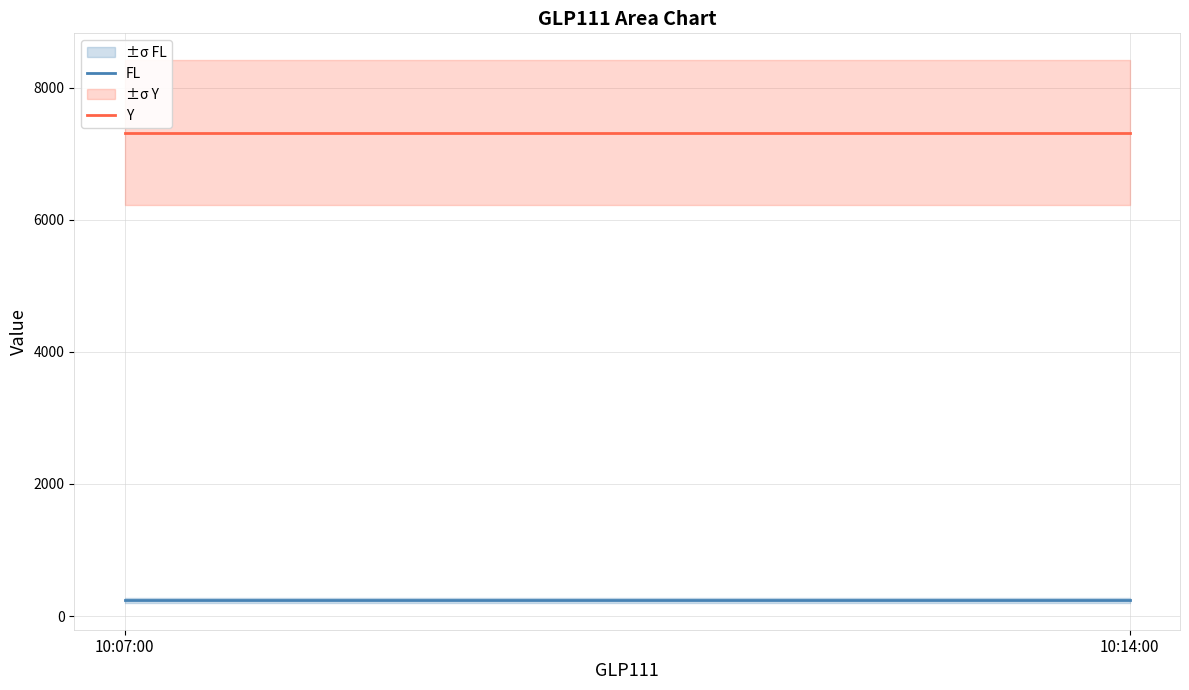

The value of FL at 10:07:00 is 55.7. True or false?

False